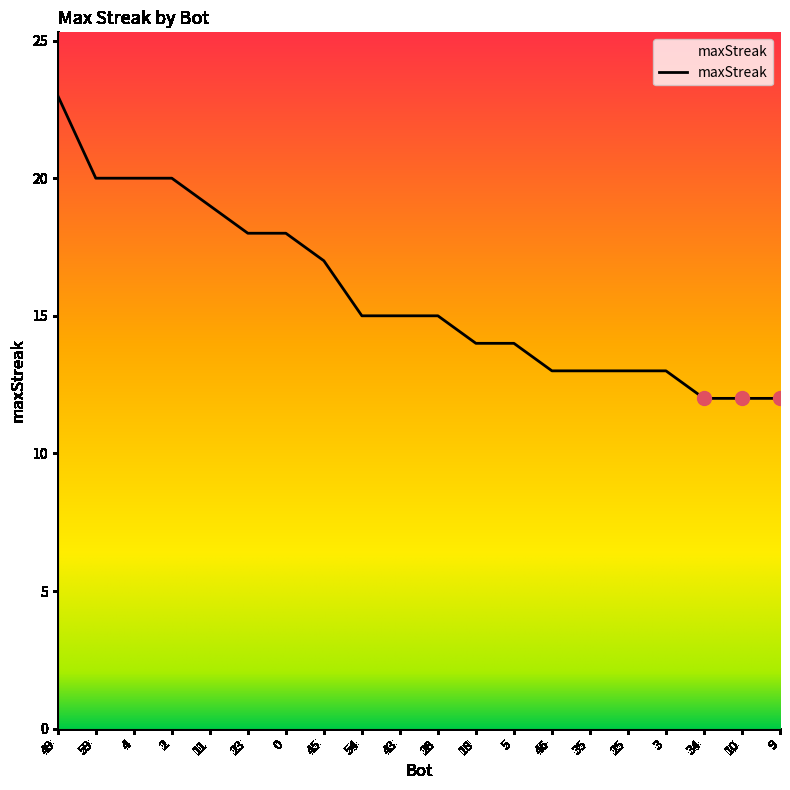

What is the maximum value shown in the chart?

23